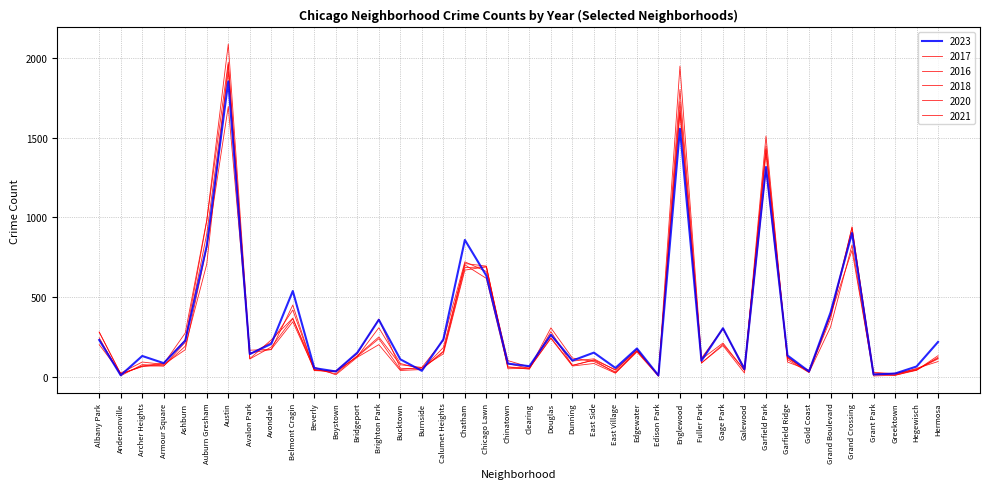

What is the spread (max minus min) of values at Fuller Park?

31